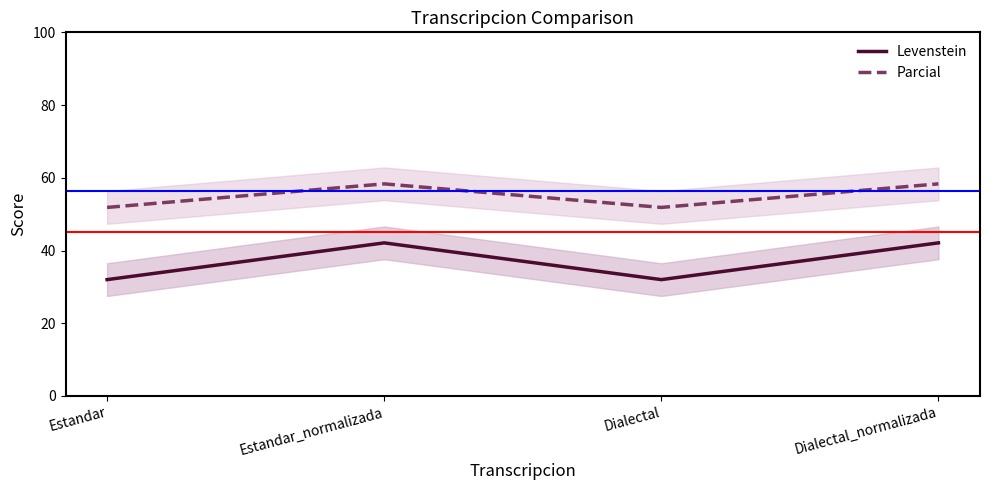

What is the difference between the maximum and minimum values in the Levenstein series?

10.1